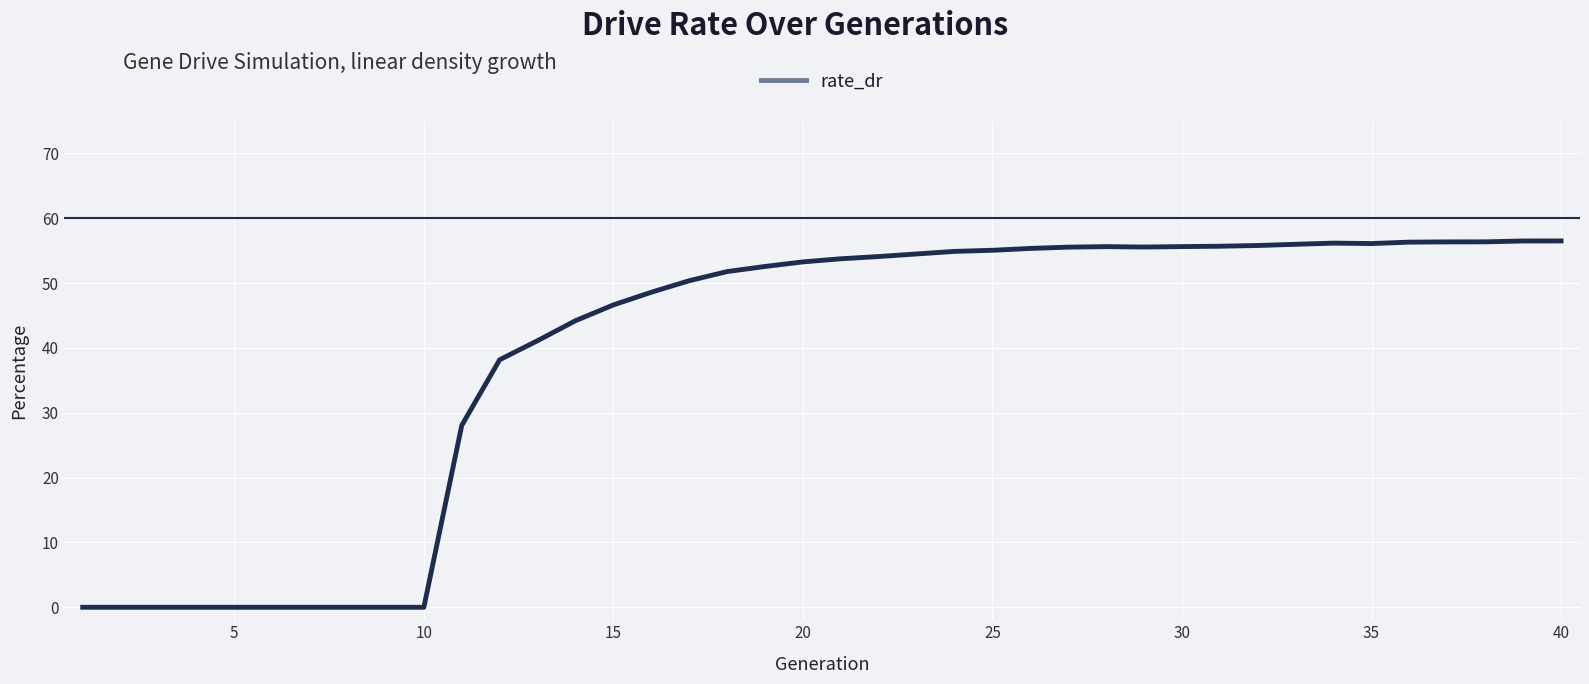

What is the greatest value displayed?

56.5